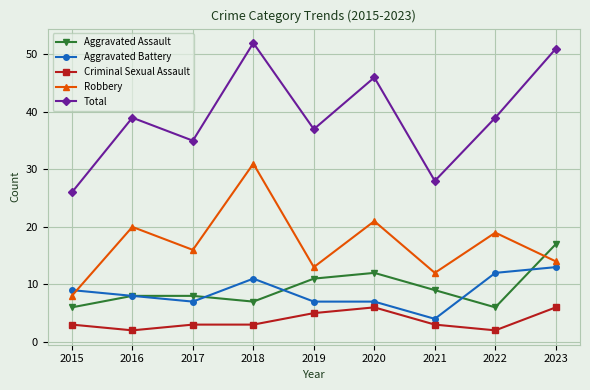

Reading left to right, extract all data points from this chart.

Aggravated Assault: 2015=6	2016=8	2017=8	2018=7	2019=11	2020=12	2021=9	2022=6	2023=17
Aggravated Battery: 2015=9	2016=8	2017=7	2018=11	2019=7	2020=7	2021=4	2022=12	2023=13
Criminal Sexual Assault: 2015=3	2016=2	2017=3	2018=3	2019=5	2020=6	2021=3	2022=2	2023=6
Robbery: 2015=8	2016=20	2017=16	2018=31	2019=13	2020=21	2021=12	2022=19	2023=14
Total: 2015=26	2016=39	2017=35	2018=52	2019=37	2020=46	2021=28	2022=39	2023=51